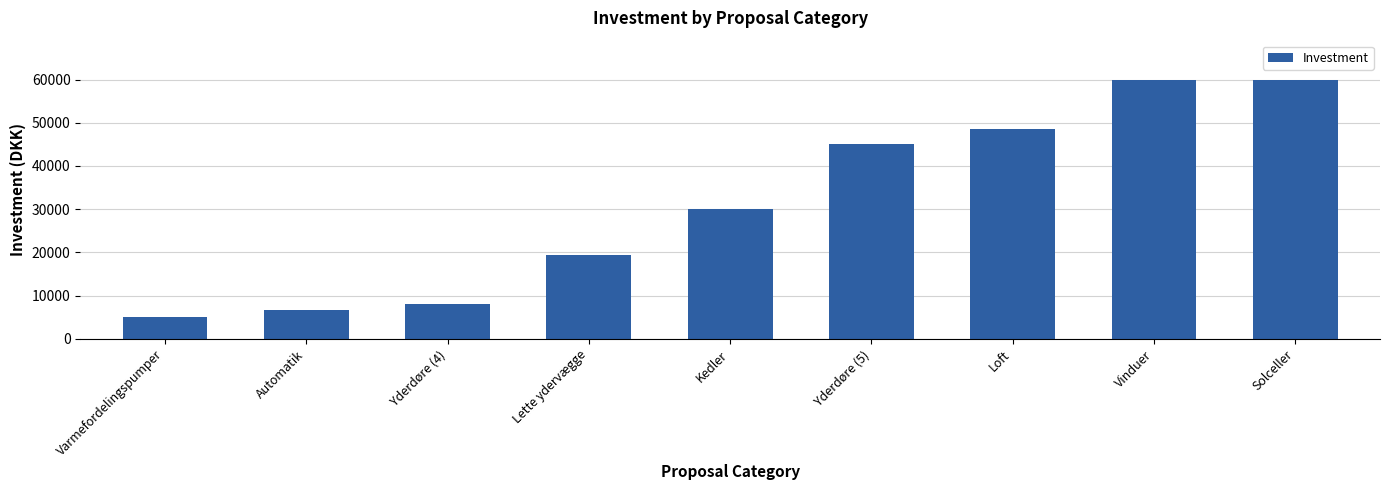

What is the maximum value shown in the chart?

60000